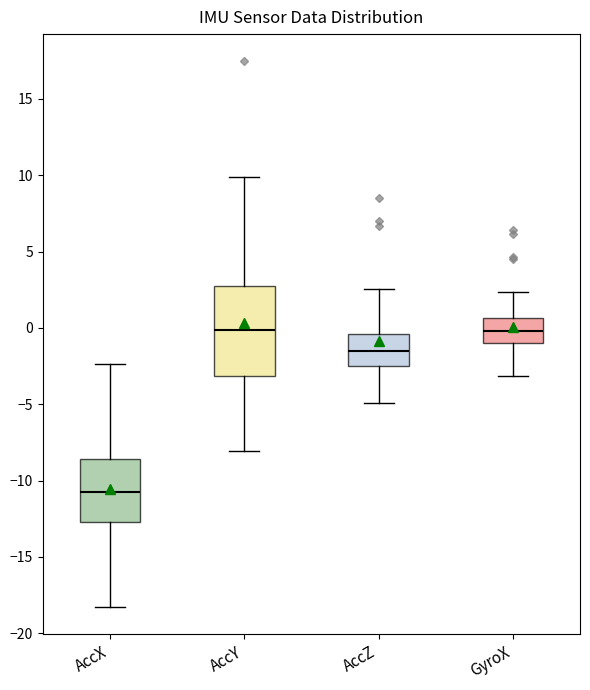

Where is the lower edge of the box for GyroX on the y-axis? The values are not printed on the chart, so give them approximately, as read against the axis.

-1.0